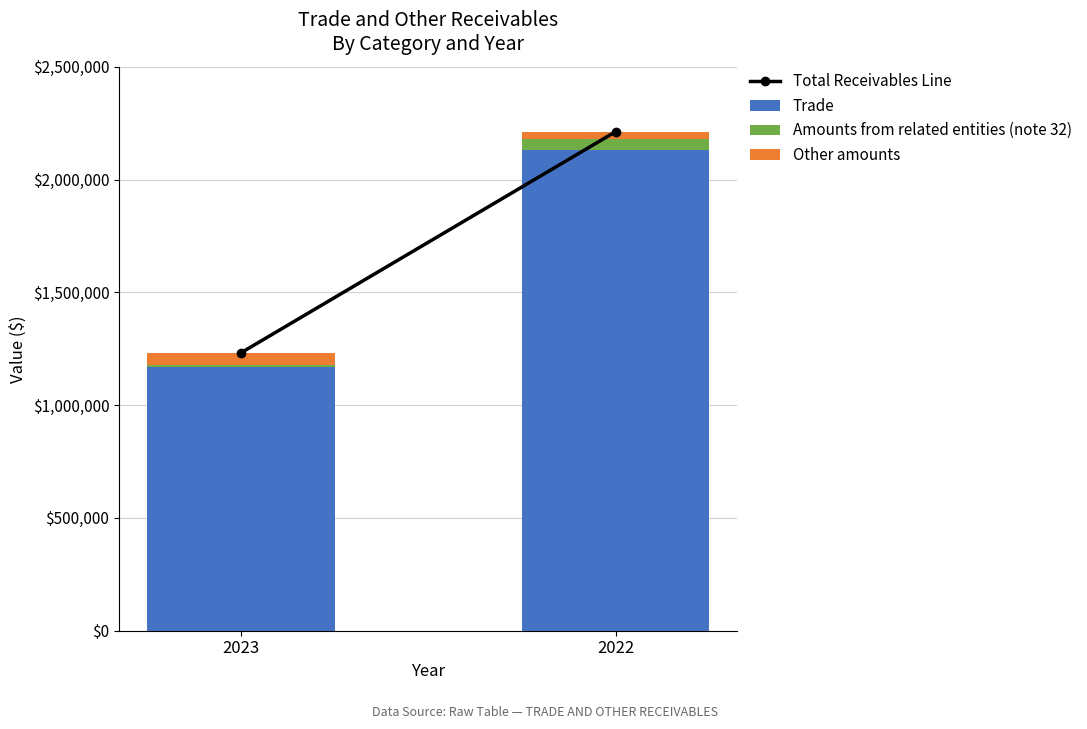

Reading left to right, list the values for the Trade series.

2023=1167319	2022=2129708